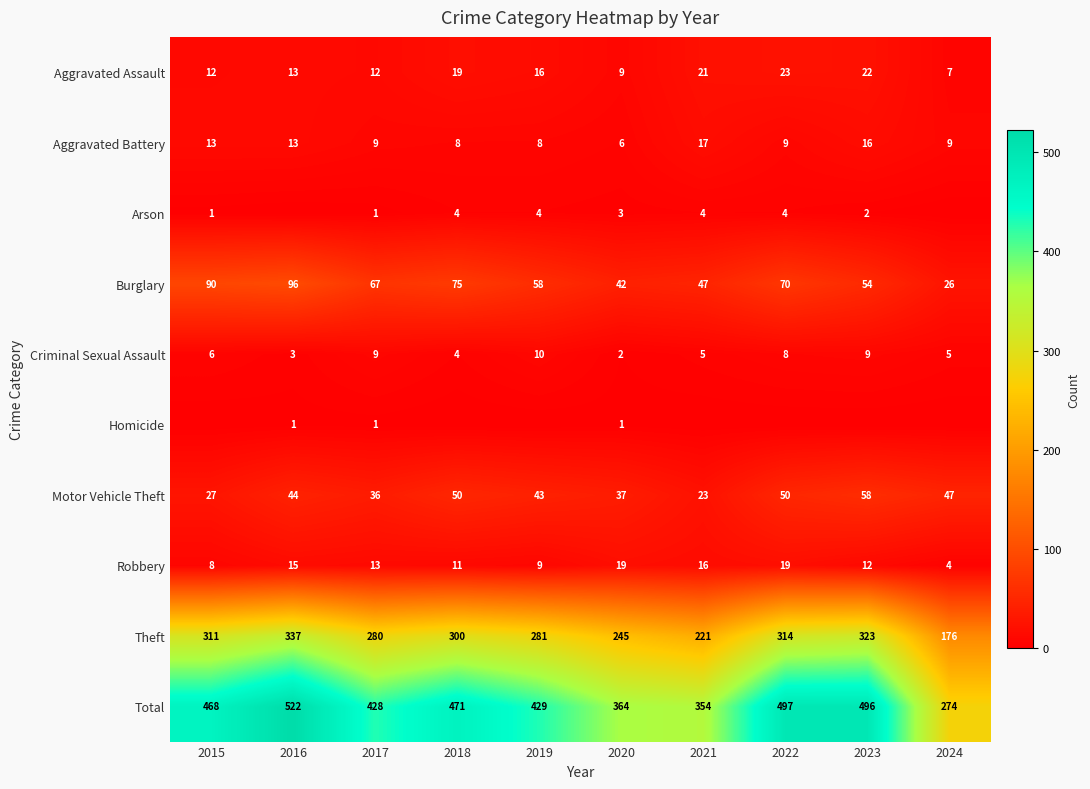

Is the value of Homicide at 2020 greater than the value of Robbery at 2023?

No